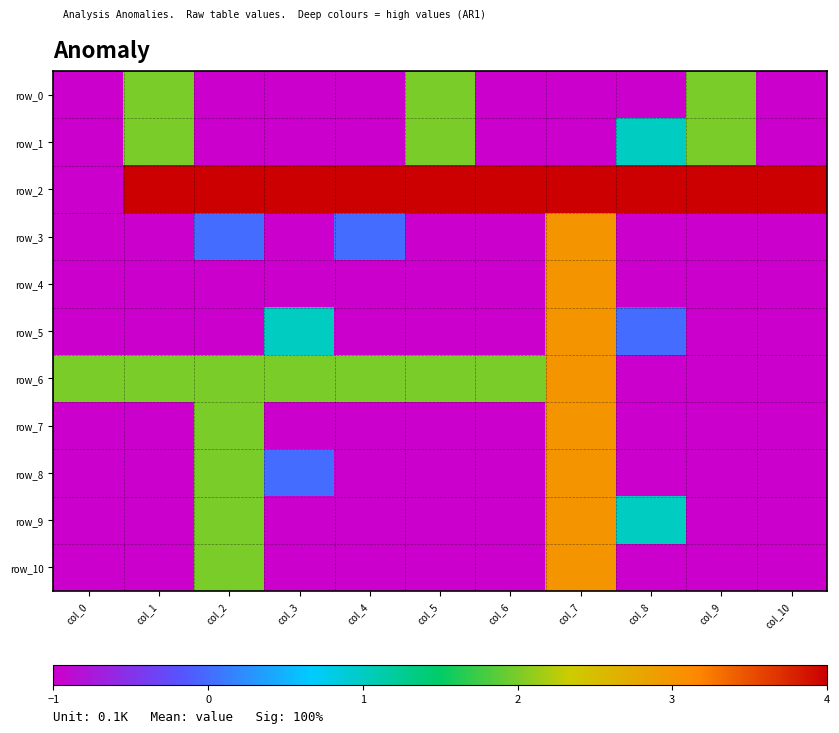

Is the value of row_3 at col_7 greater than the value of row_5 at col_9?

Yes